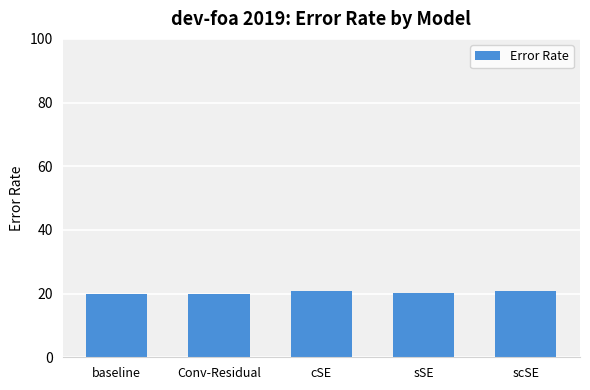

What is the average value?

20.4